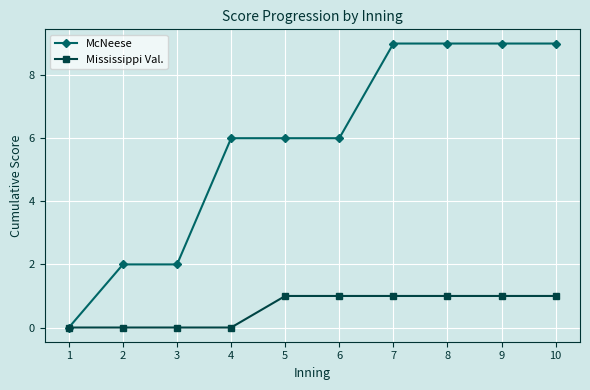

What are all the series names shown in the legend?

McNeese, Mississippi Val.